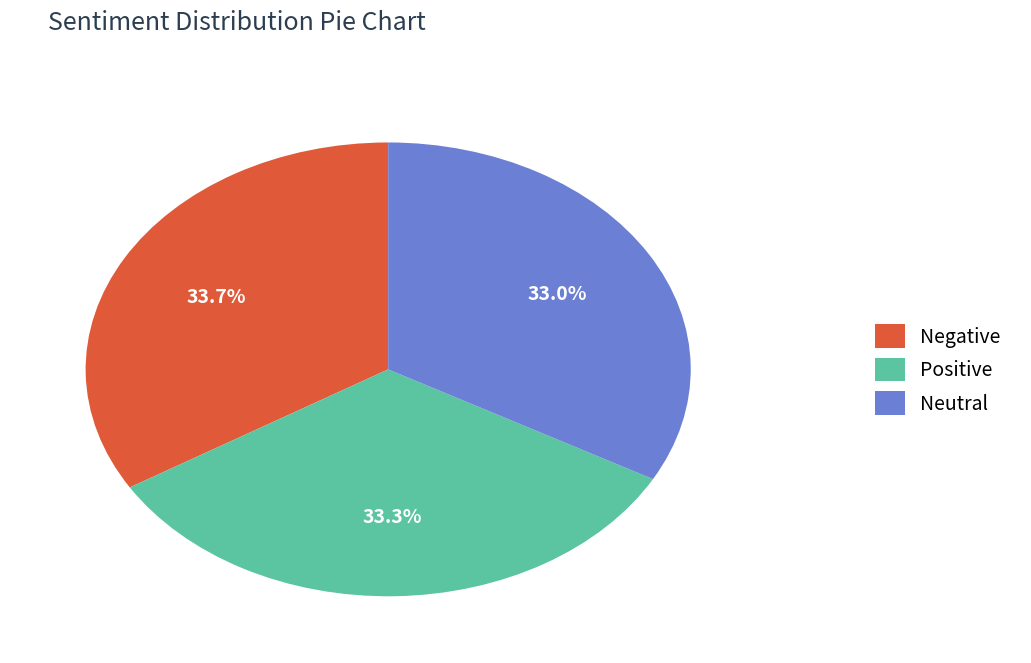

Is the sum of Neutral and Positive greater than half?

Yes